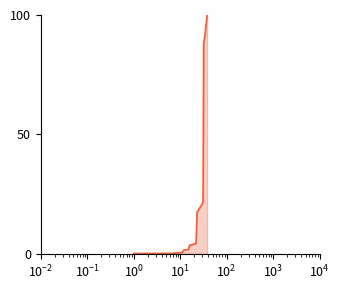

What is the sum of all values?

868.1